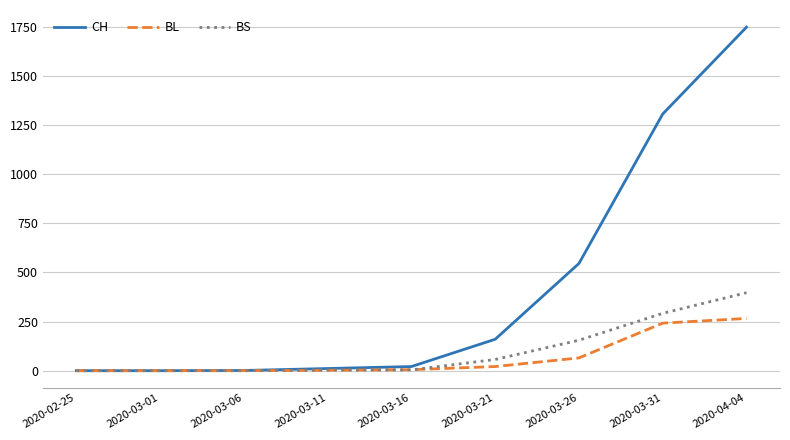

How many values in the CH series are below 21?

4